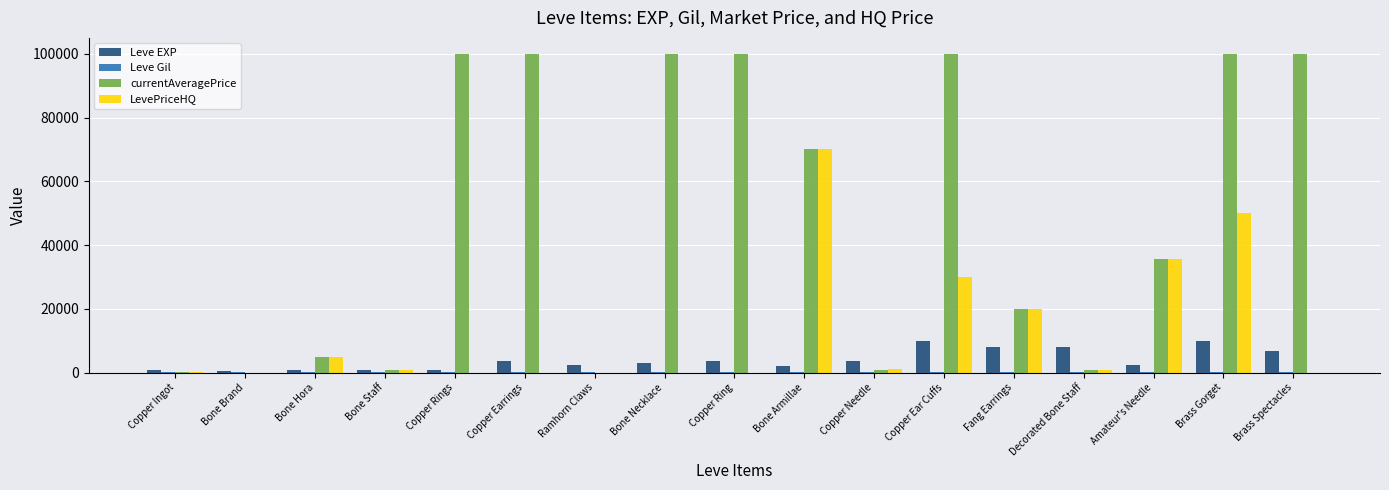

Which series changed the most between Amateur's Needle and Brass Gorget?

currentAveragePrice